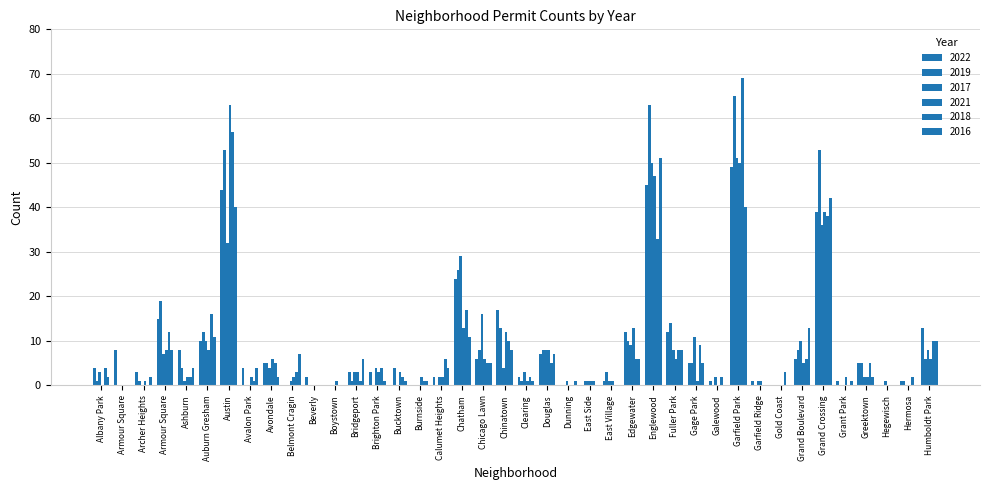

Which series has the largest total across all categories?

2019